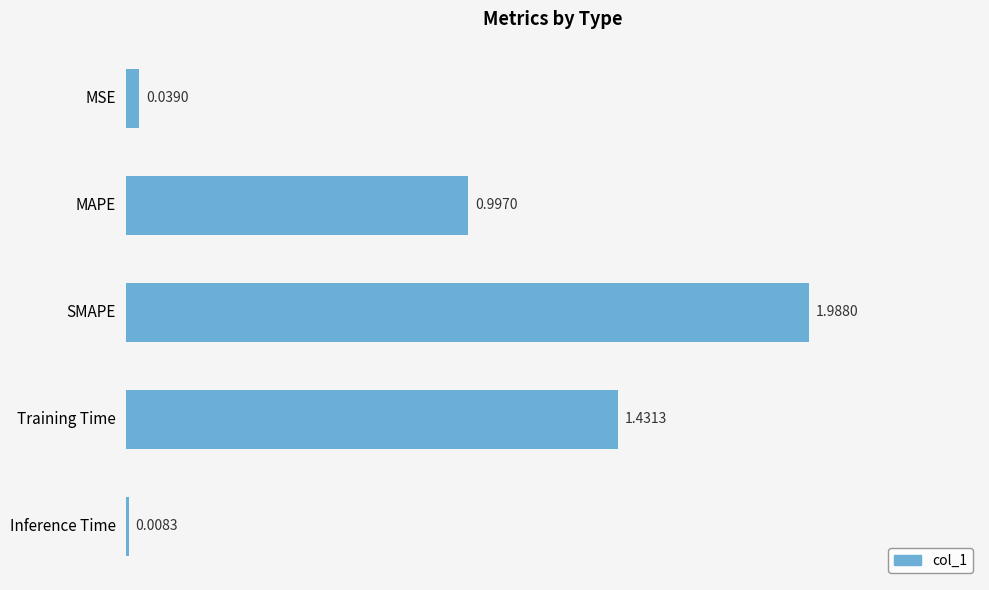

Which has a higher value, SMAPE or MAPE?

SMAPE